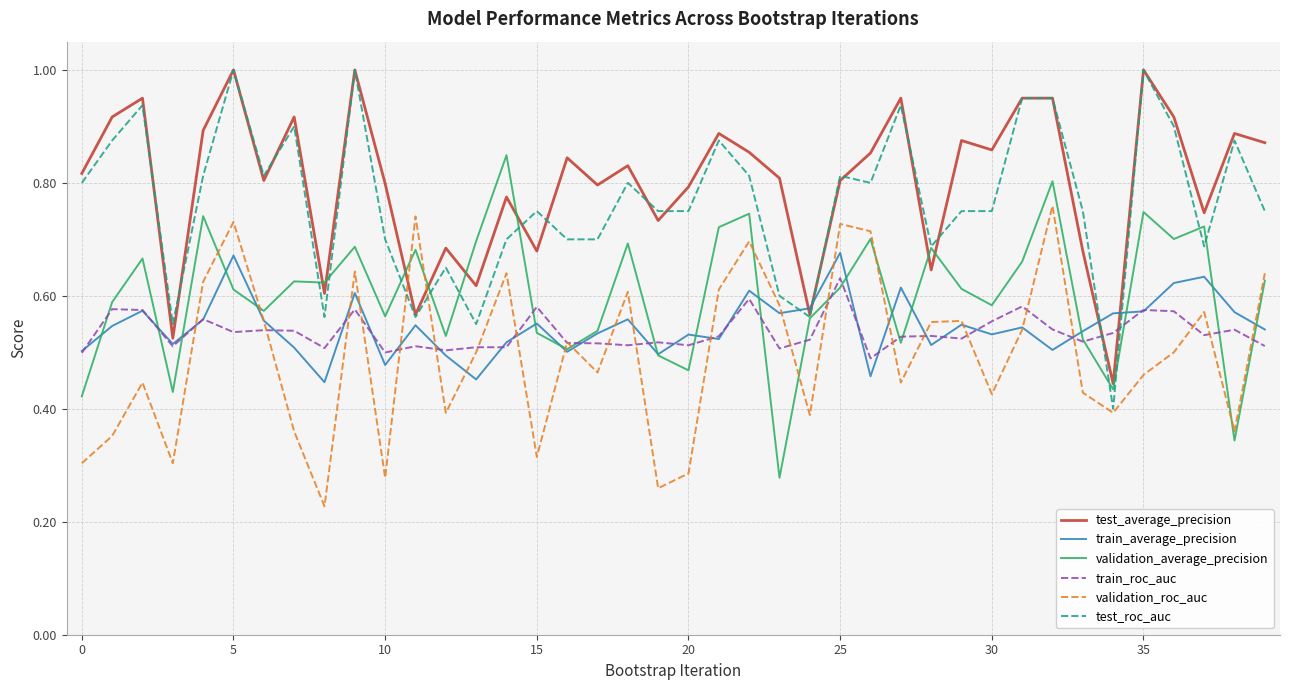

How many intersections are there between test_roc_auc and train_roc_auc?

2